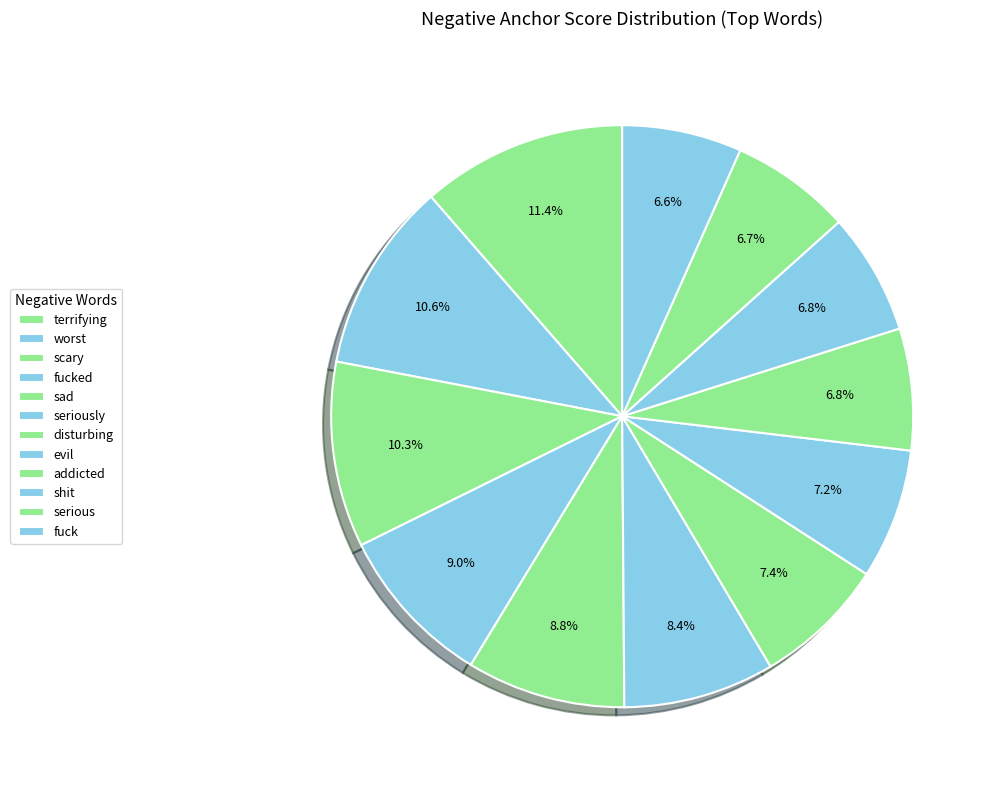

Count the number of slices in the pie.

12